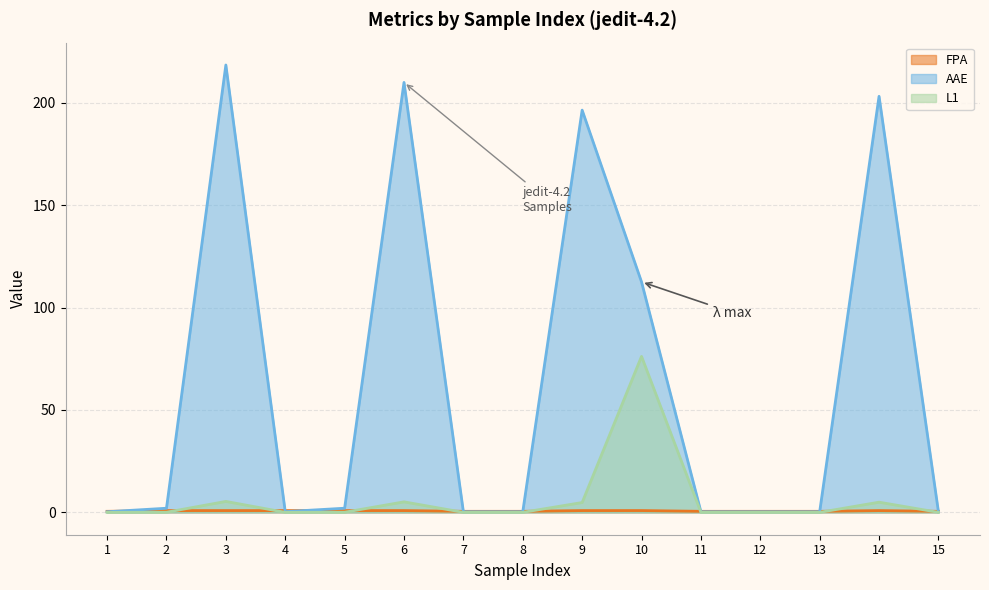

The L1 series shows 9.1 at 3. True or false?

False